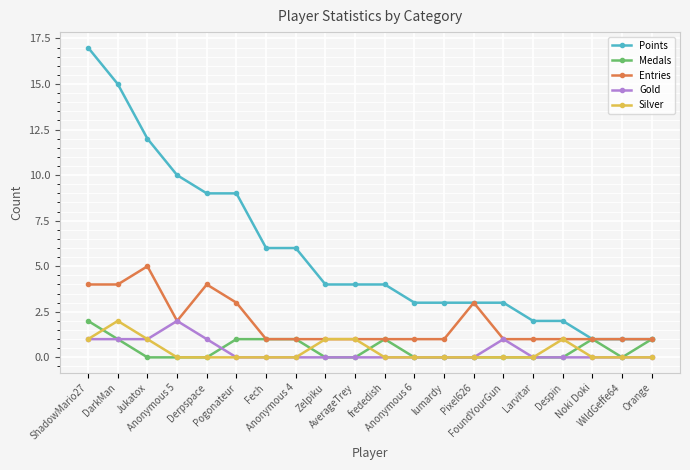

What is the total value across all series at Jukatox?

19